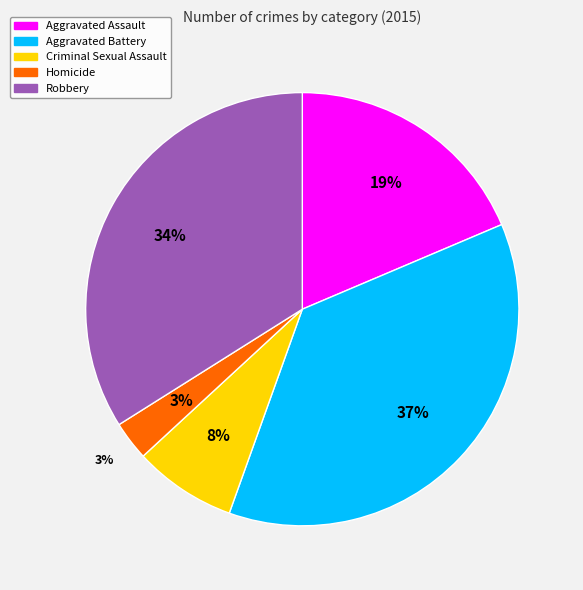

Is it true that Criminal Sexual Assault is 1% of the pie?

False